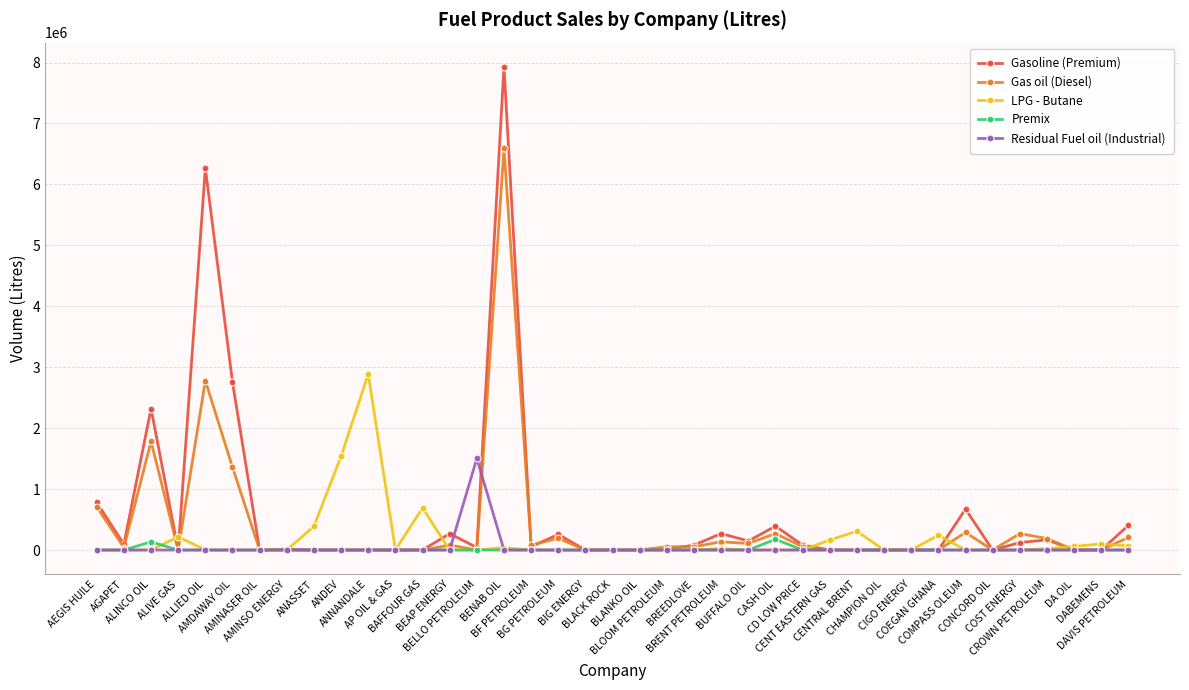

What is the average value of the LPG - Butane series?

173148